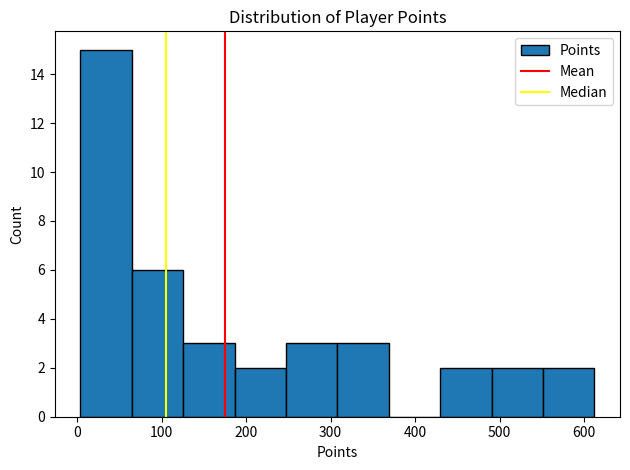

How tall is the bar that spans 310 to 370 on the x-axis? Neither the bar edges nor the heights are printed on the chart, so give them approximately, as read against the axes.

3